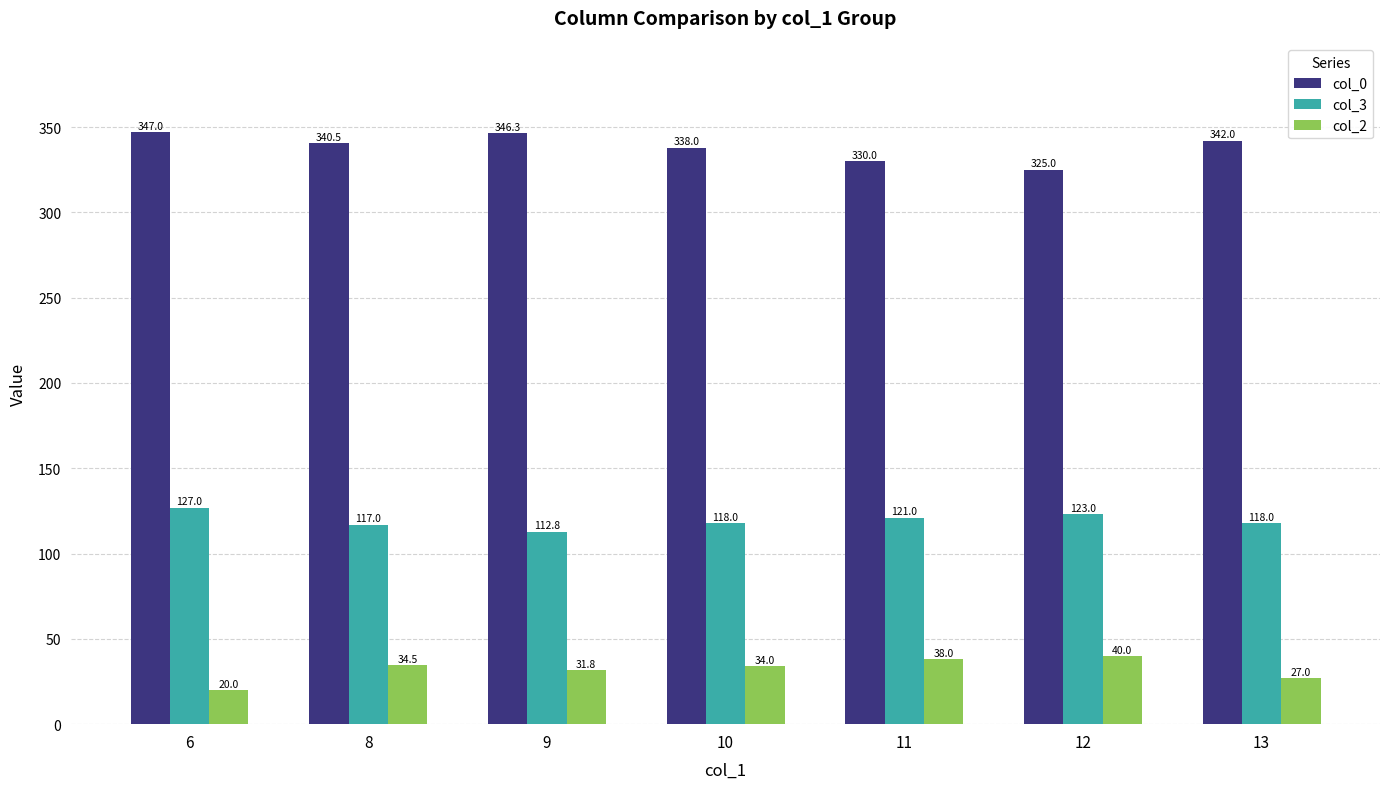

Reading right to left, what are all the values shown in this chart?

col_0: 342.0	325.0	330.0	338.0	346.3	340.5	347.0
col_3: 118.0	123.0	121.0	118.0	112.8	117.0	127.0
col_2: 27.0	40.0	38.0	34.0	31.8	34.5	20.0